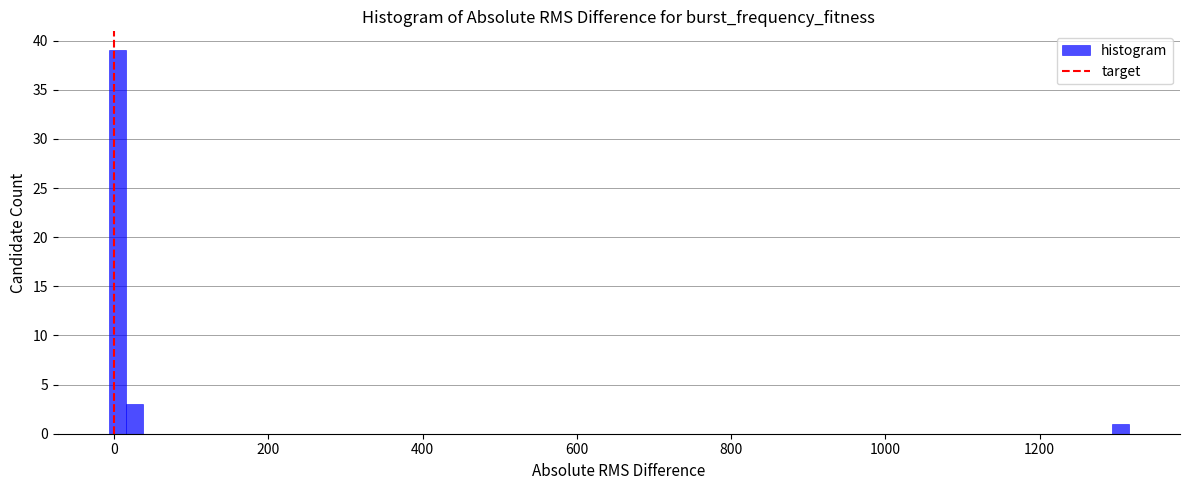

Read against the x-axis, roughly where is the centre of the tallest bar?

0